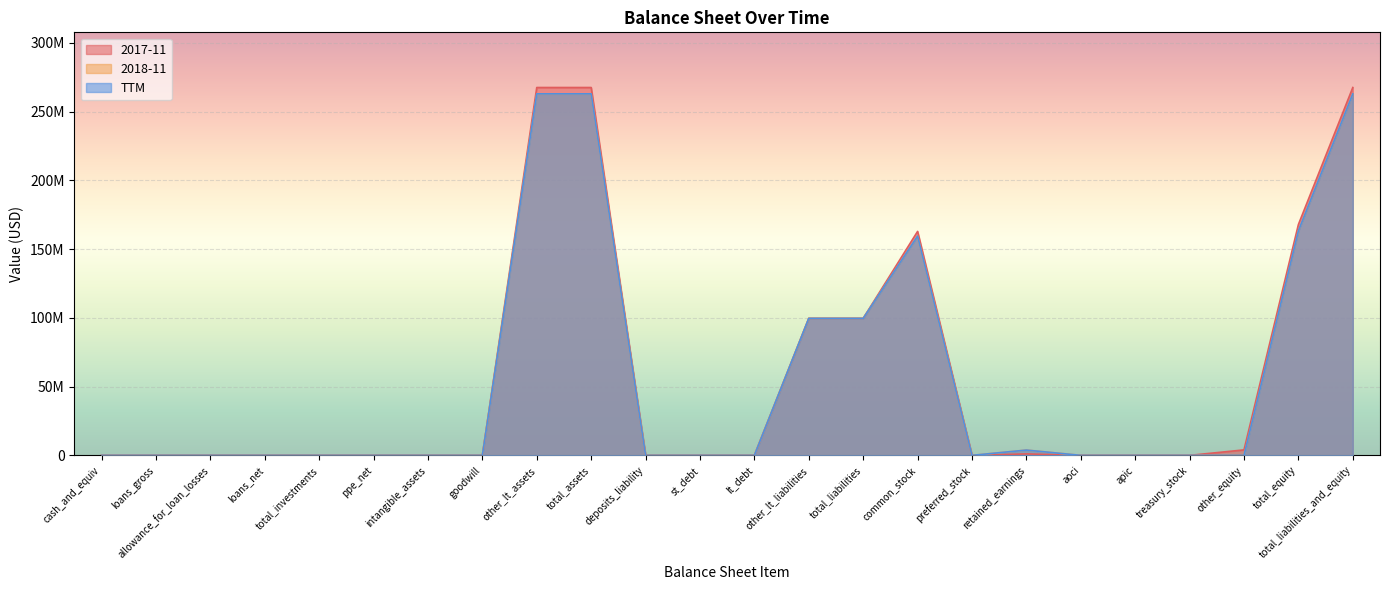

Which series has the largest total across all categories?

2018-11